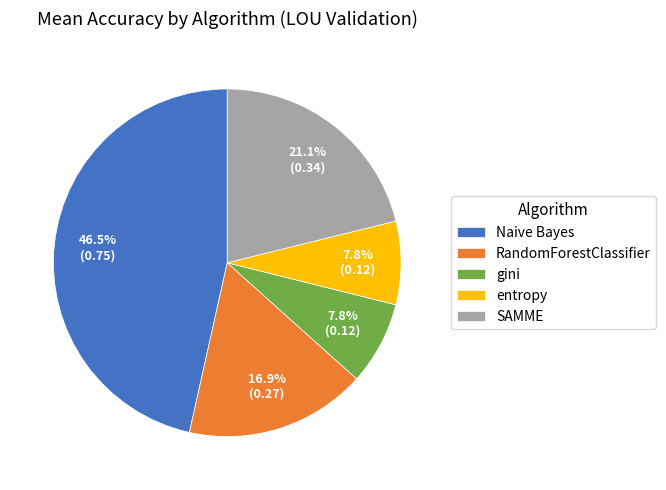

How many segments does this pie chart have?

5